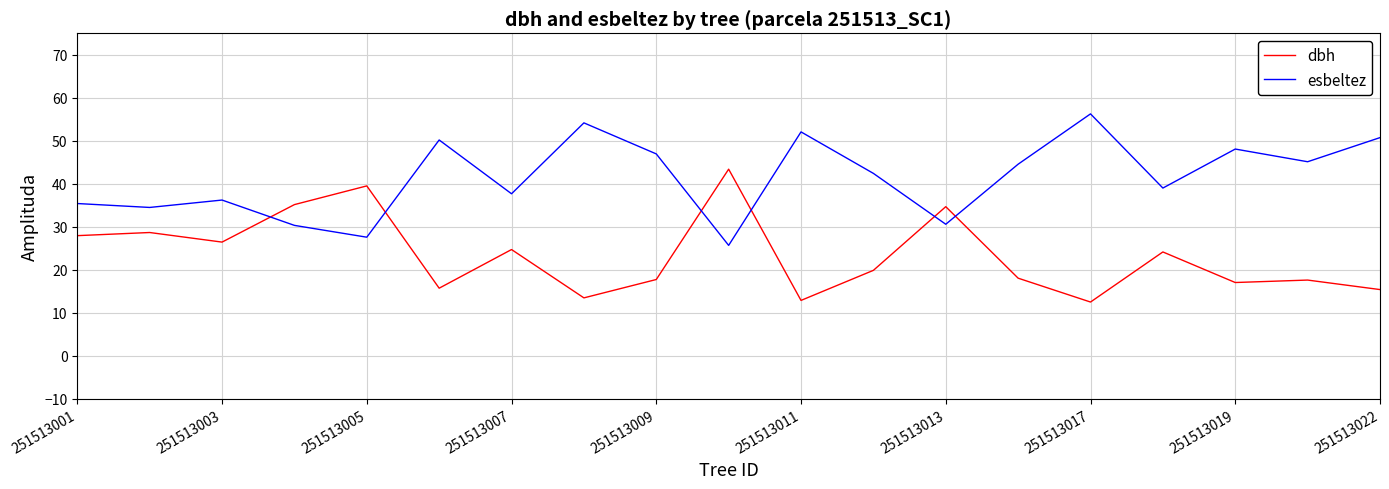

What is the smallest value displayed?

12.5